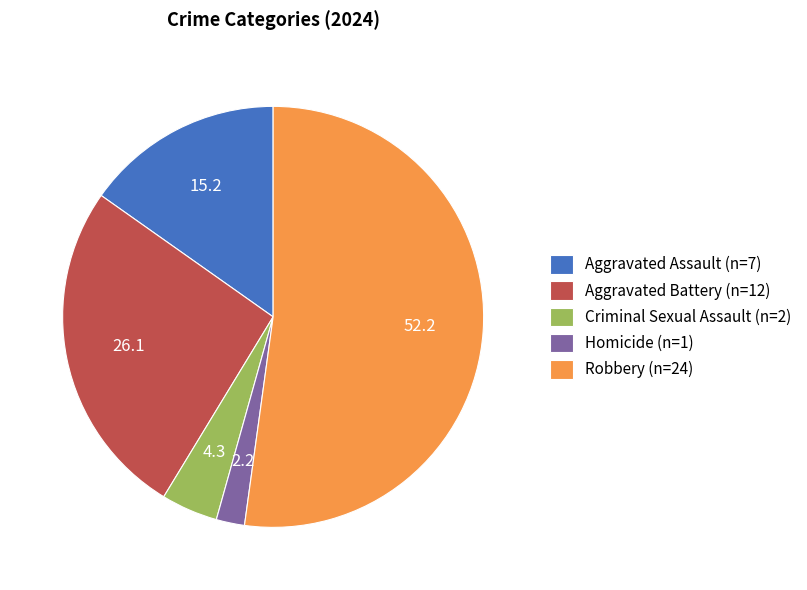

Is the sum of Homicide and Aggravated Assault greater than half?

No